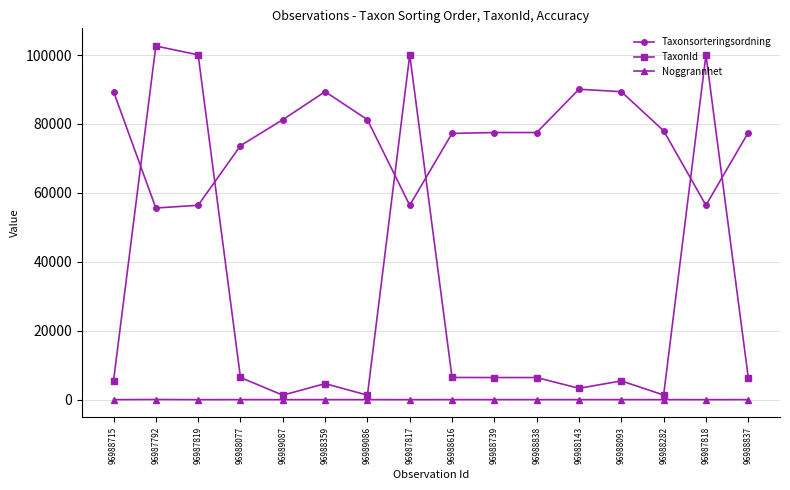

Which series has the largest total across all categories?

Taxonsorteringsordning